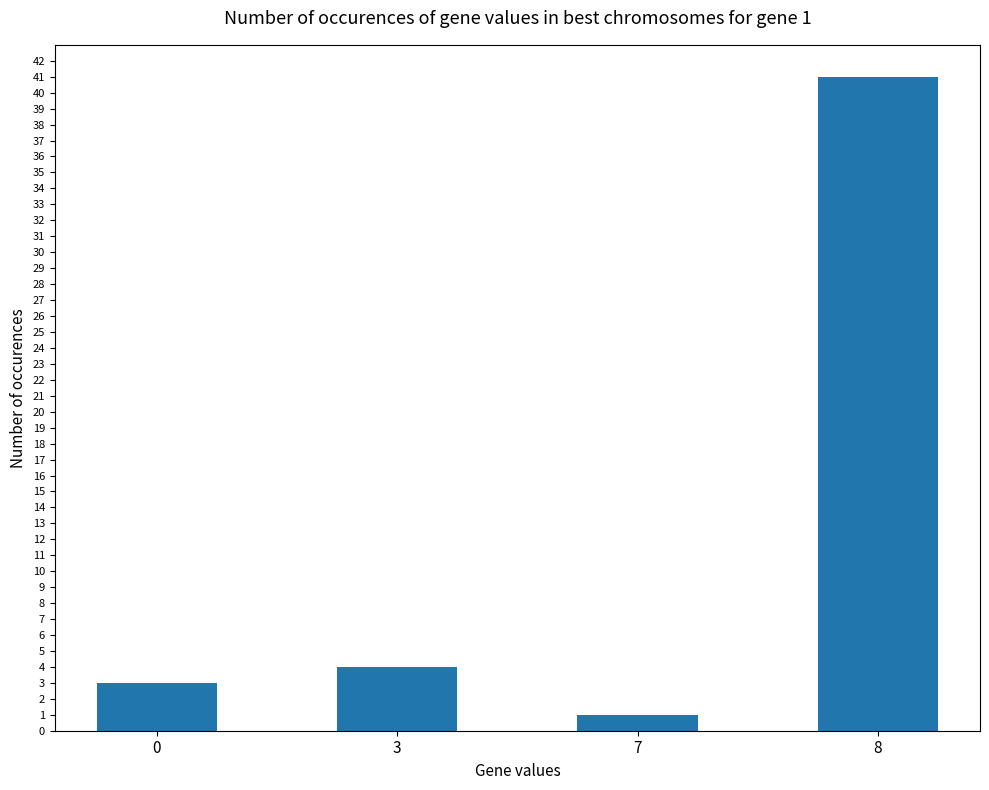

How many series are shown in this chart?

1